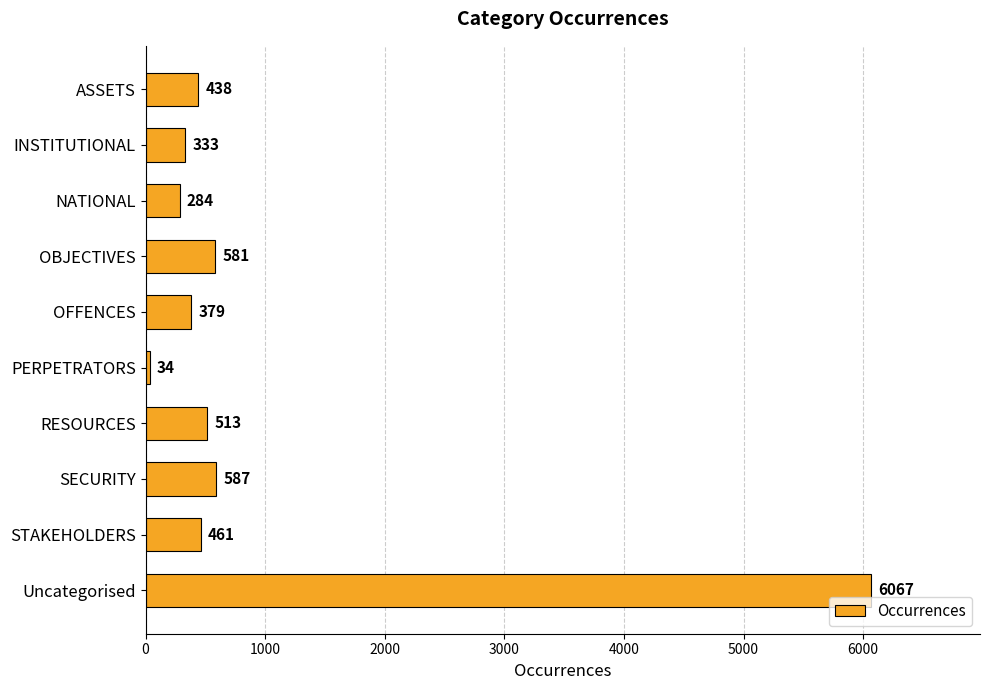

Rank the categories by value from lowest to highest.

PERPETRATORS, NATIONAL, INSTITUTIONAL, OFFENCES, ASSETS, STAKEHOLDERS, RESOURCES, OBJECTIVES, SECURITY, Uncategorised